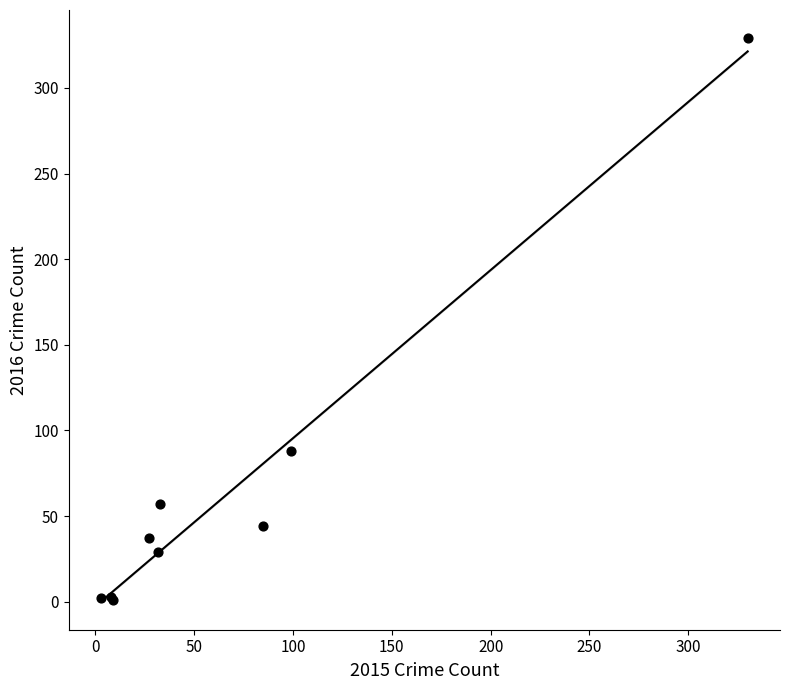

What Y value in the scatter plot is closest to 165?

88